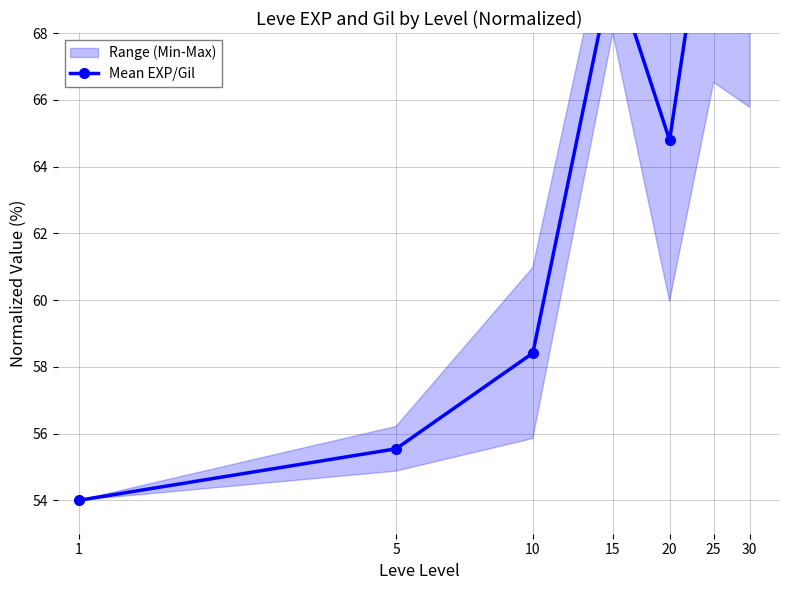

What is the smallest value displayed?

54.0